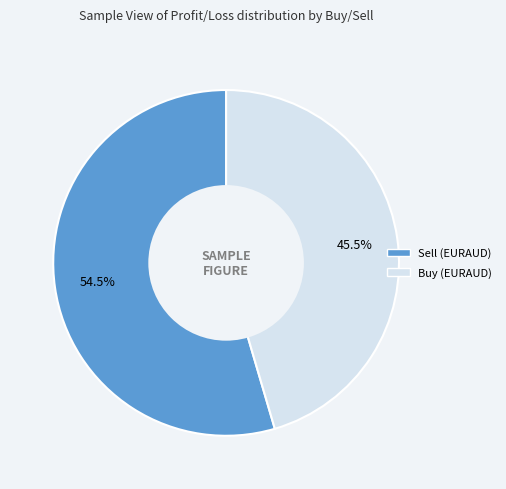

Rank the categories by value from lowest to highest.

Buy (EURAUD), Sell (EURAUD)